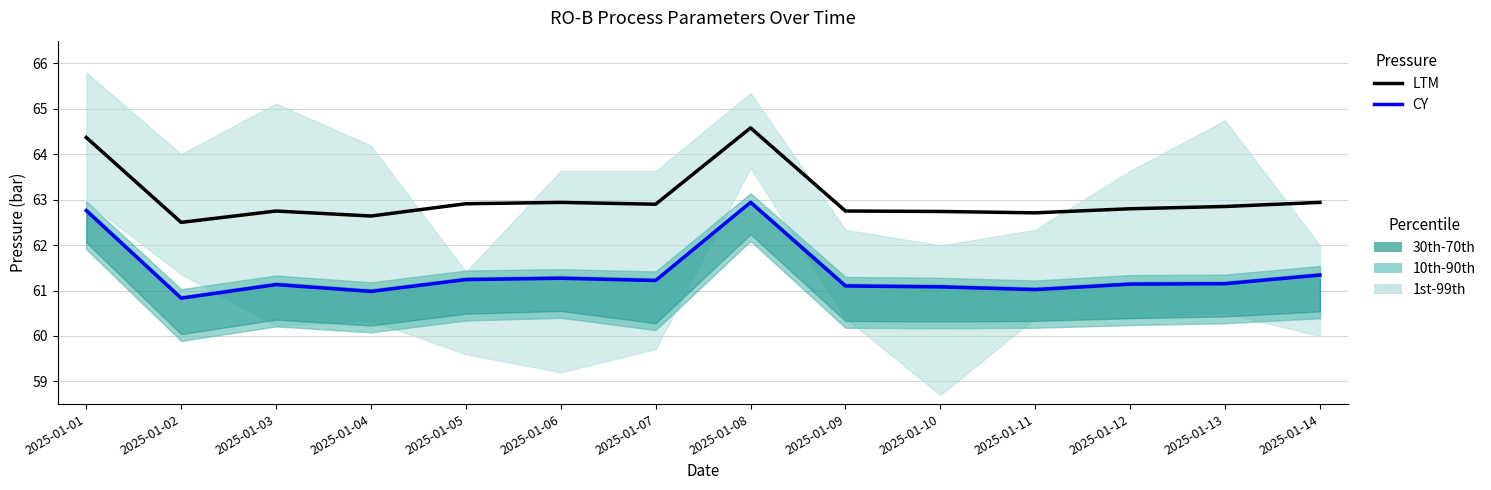

What is the total value across all series at 2025-01-05?

124.2